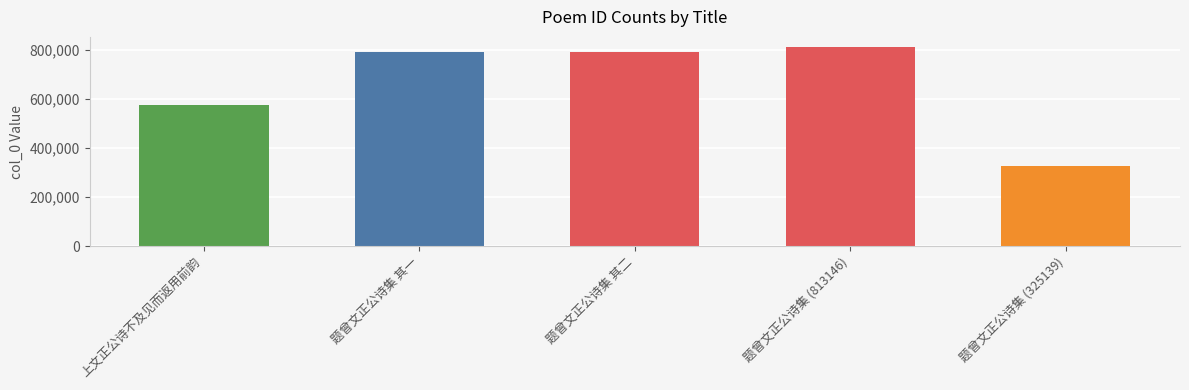

What is the difference between the values at 题曾文正公诗集 (325139) and 题曾文正公诗集 其二?

465724